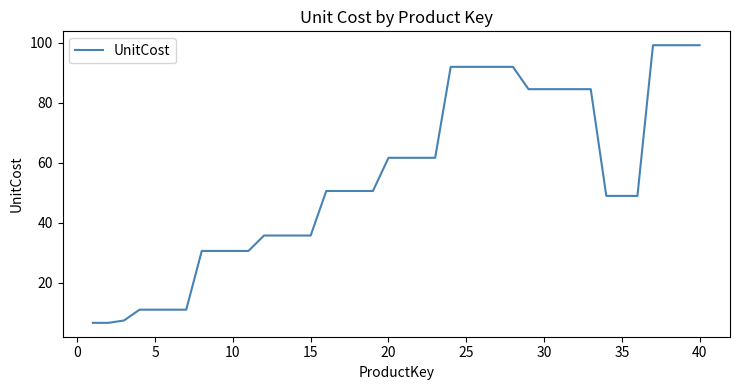

How many lines are shown in the chart?

1